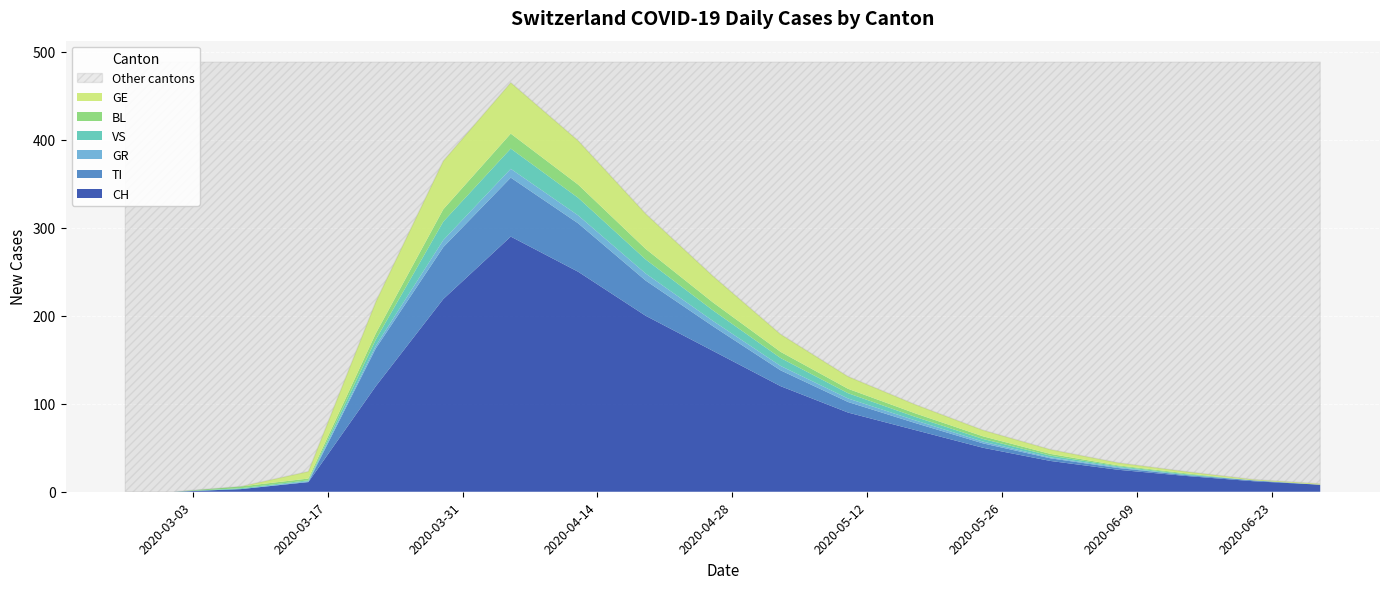

Reading right to left, transcribe all the data shown in this chart.

CH: 8	12	18	25	35	50	70	90	120	160	200	250	290	219	120	11	3	0	0
TI: 0	1	1	2	3	5	8	12	18	28	40	55	67	59	43	0	0	0	0
GR: 0	0	0	1	1	2	3	4	5	6	8	9	10	8	3	1	0	0	0
VS: 0	0	1	1	2	3	4	6	9	12	16	20	23	21	7	1	1	0	0
BL: 0	0	1	1	2	3	4	5	7	9	12	15	17	14	7	2	2	0	0
GE: 1	1	2	3	5	7	10	14	20	30	40	50	58	55	36	8	0	0	0